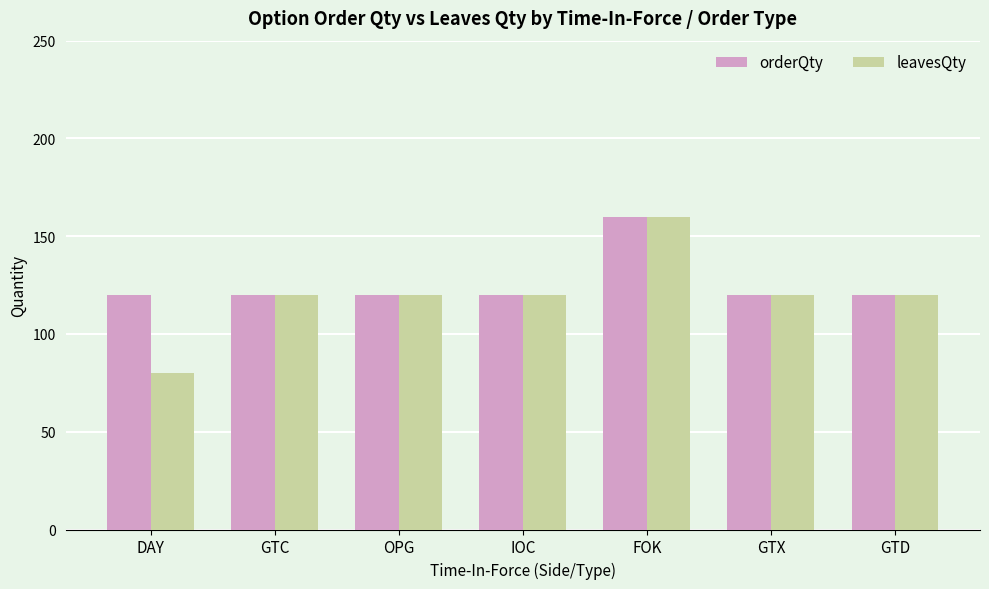

What are all the series names shown in the legend?

orderQty, leavesQty